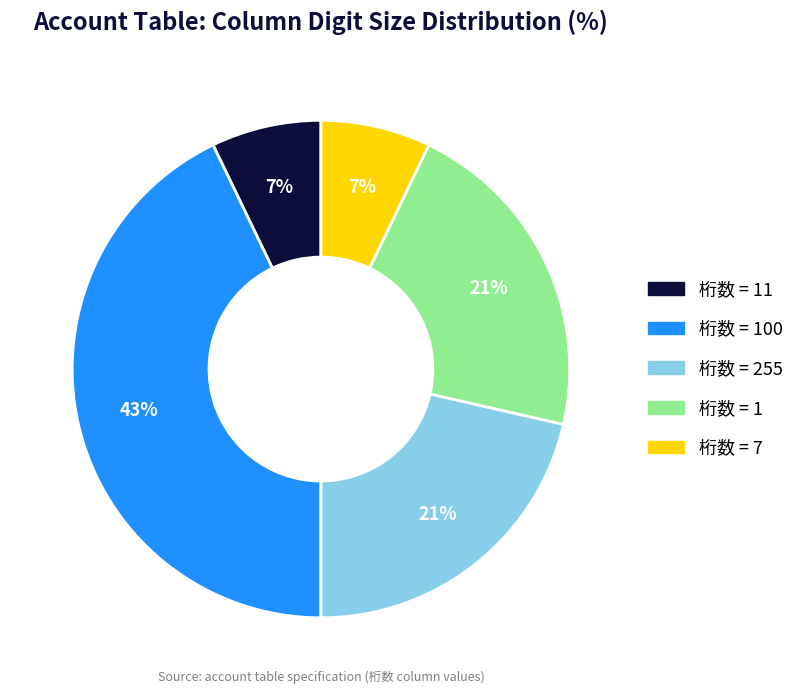

To the nearest percent, what is the difference between the largest and smallest slice percentages?

36%